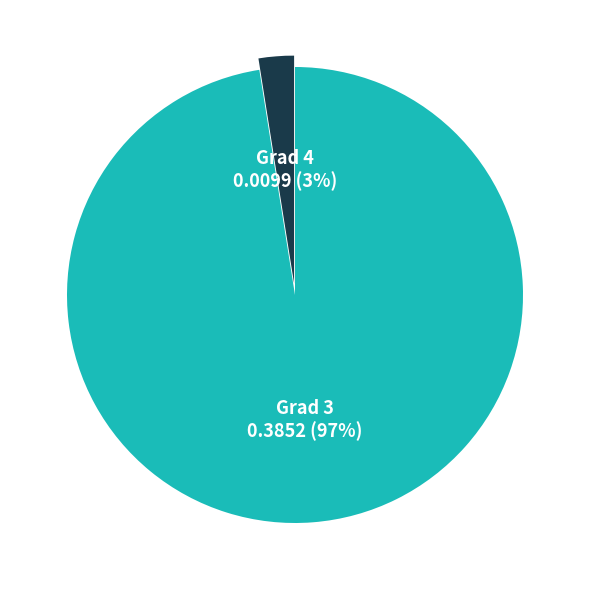

What is the majority slice?

Grad 3